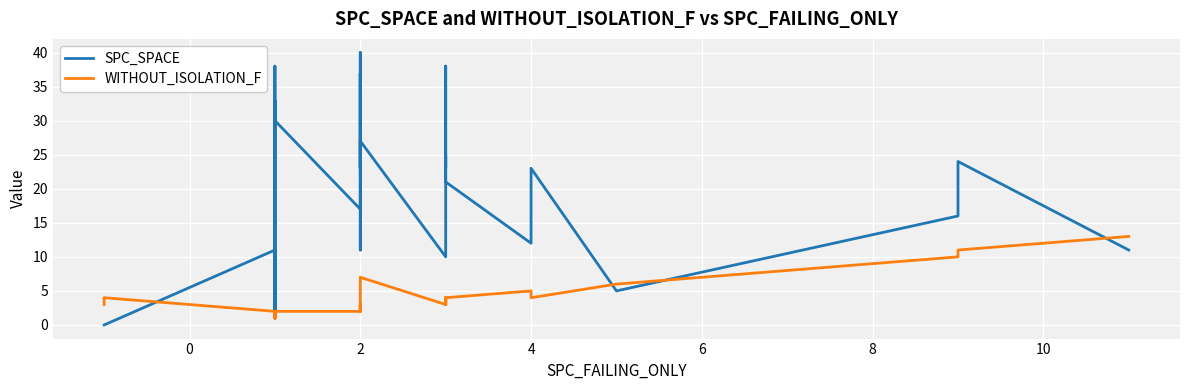

At how many categories does at least one series exceed 19?

23